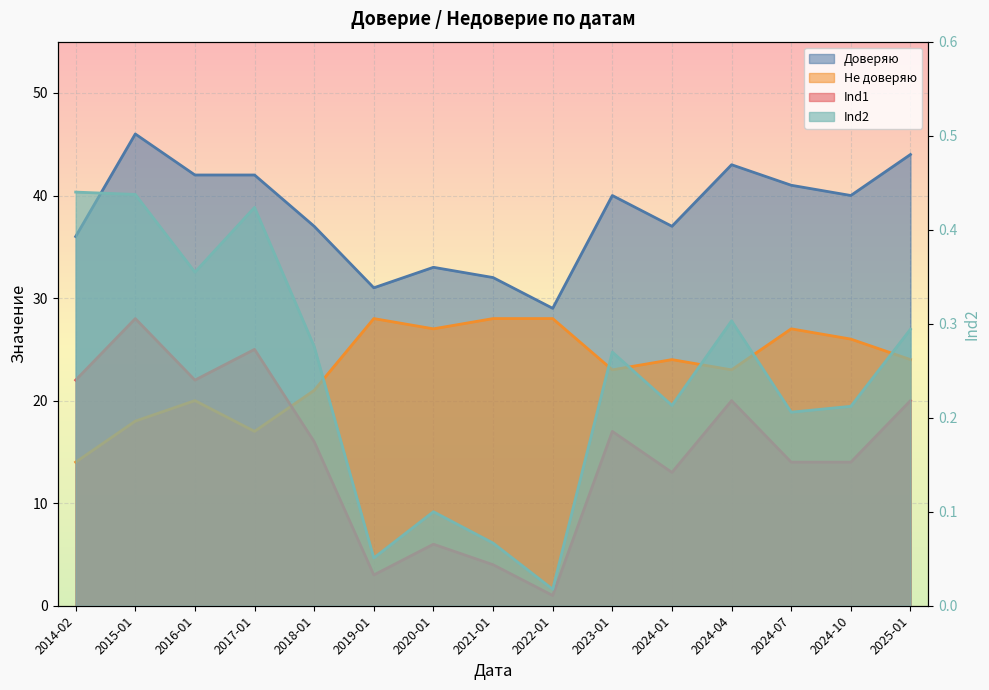

Reading right to left, what are all the values shown in this chart?

Доверяю: 44.0	40.0	41.0	43.0	37.0	40.0	29.0	32.0	33.0	31.0	37.0	42.0	42.0	46.0	36.0
Не доверяю: 24.0	26.0	27.0	23.0	24.0	23.0	28.0	28.0	27.0	28.0	21.0	17.0	20.0	18.0	14.0
Ind1: 20.0	14.0	14.0	20.0	13.0	17.0	1.0	4.0	6.0	3.0	16.0	25.0	22.0	28.0	22.0
Ind2: 0.3	0.2	0.2	0.3	0.2	0.3	0.0	0.1	0.1	0.1	0.3	0.4	0.4	0.4	0.4